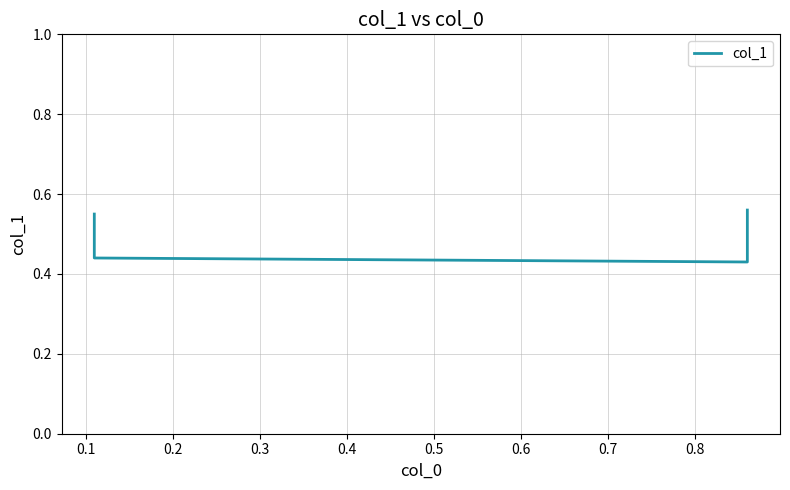

List the labels in order of value, smallest first.

0.2, 0.1, 0.0, 0.3